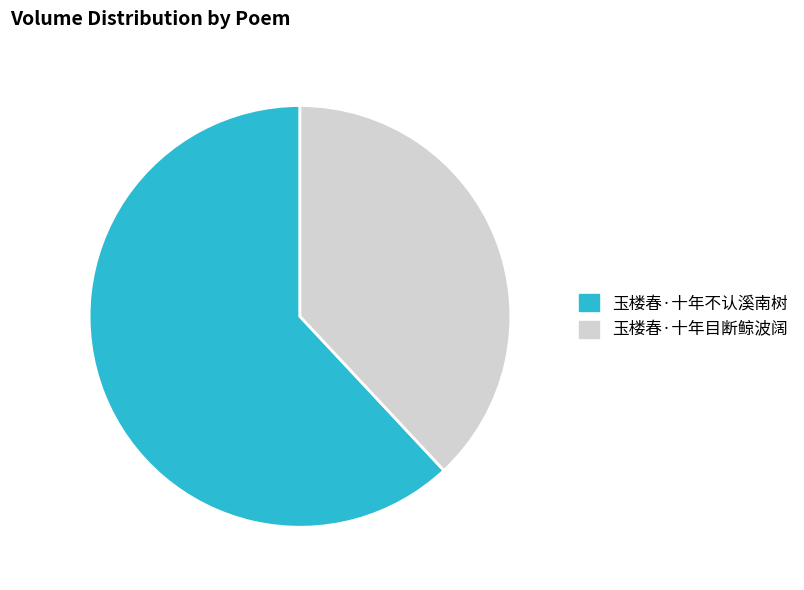

Do 玉楼春·十年目断鲸波阔 and 玉楼春·十年不认溪南树 together represent more than half of the pie?

Yes